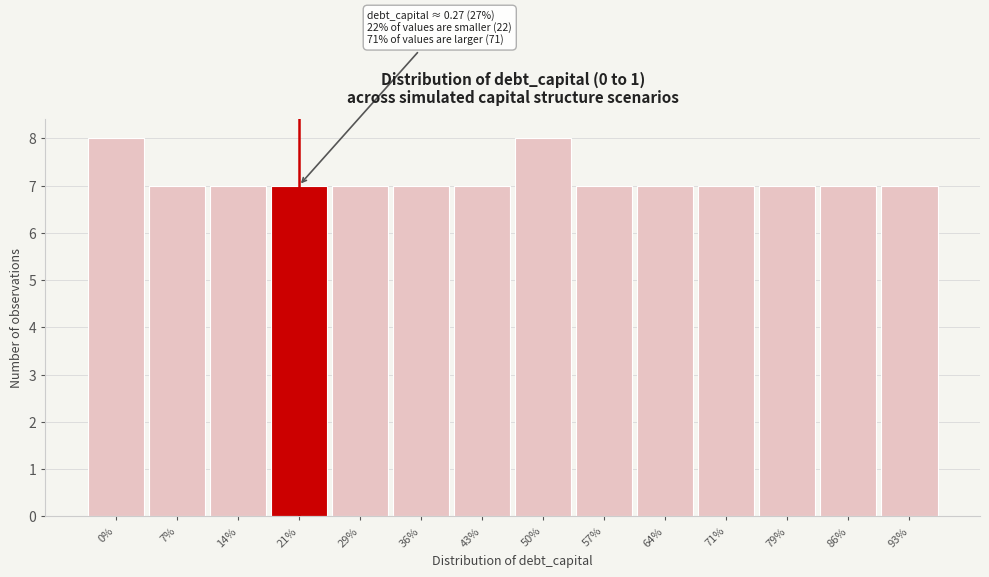

Reading left to right, list all the values displayed in this chart.

0%=8	7%=7	14%=7	21%=7	29%=7	36%=7	43%=7	50%=8	57%=7	64%=7	71%=7	79%=7	86%=7	93%=7